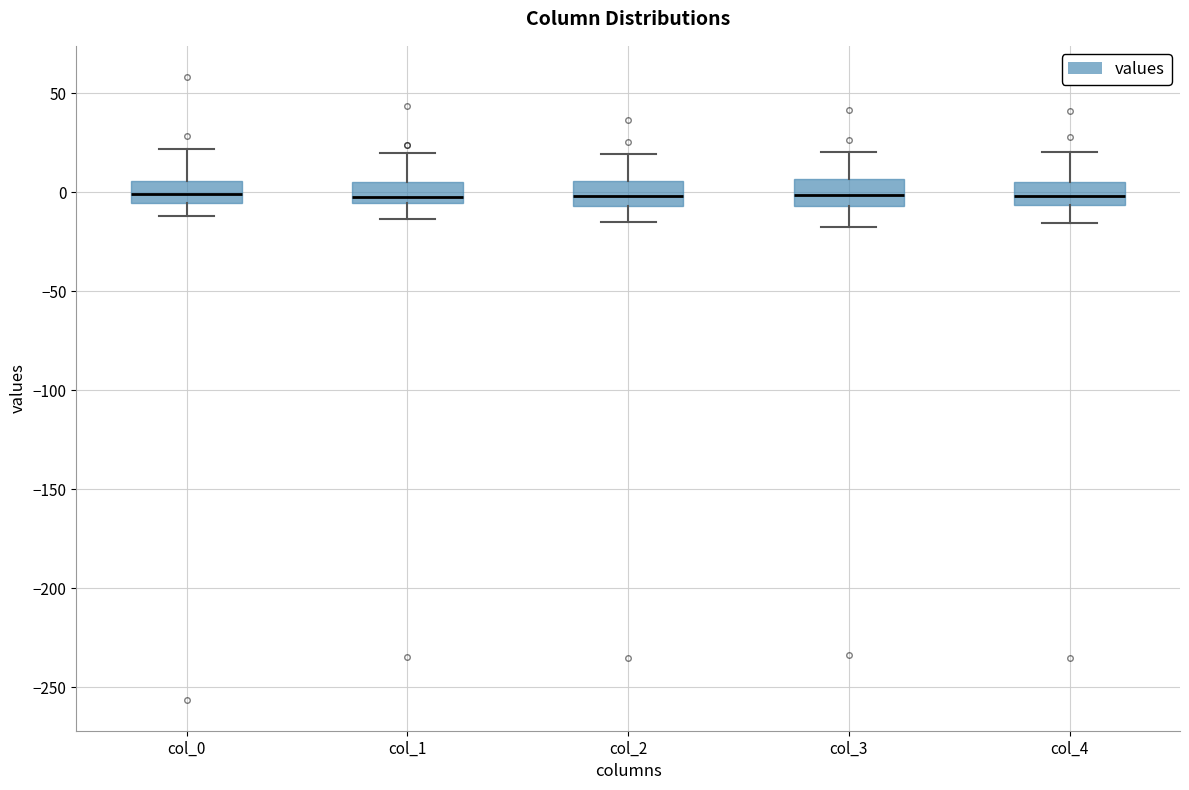

Where is the upper edge of the box for col_4 on the y-axis? The values are not printed on the chart, so give them approximately, as read against the axis.

5